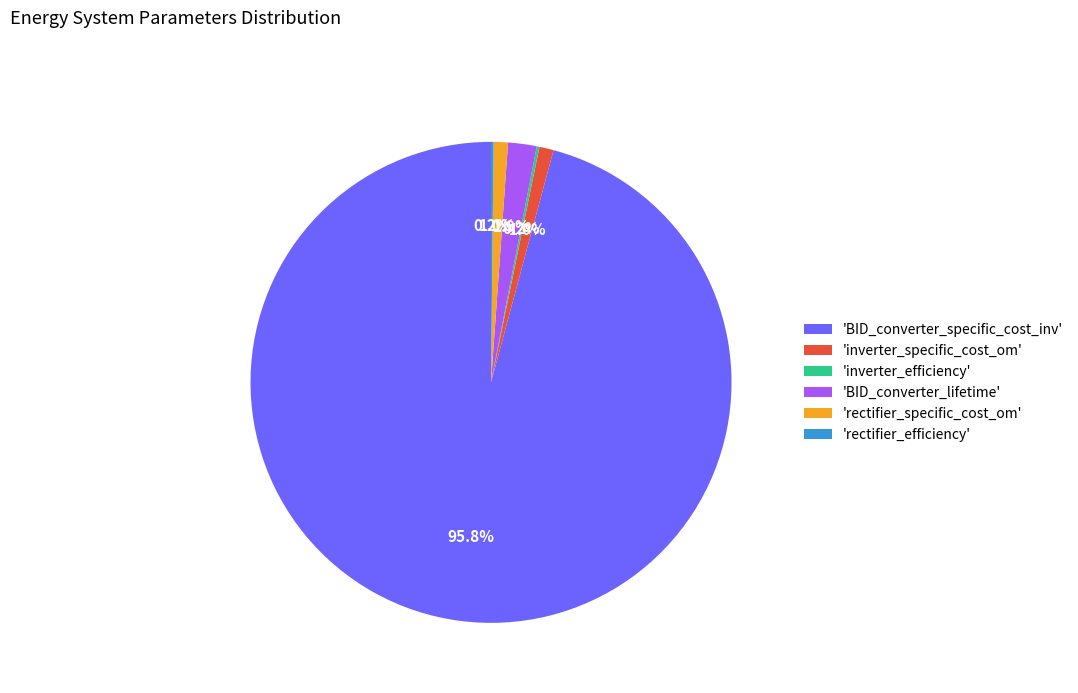

Does any single category account for the majority?

Yes